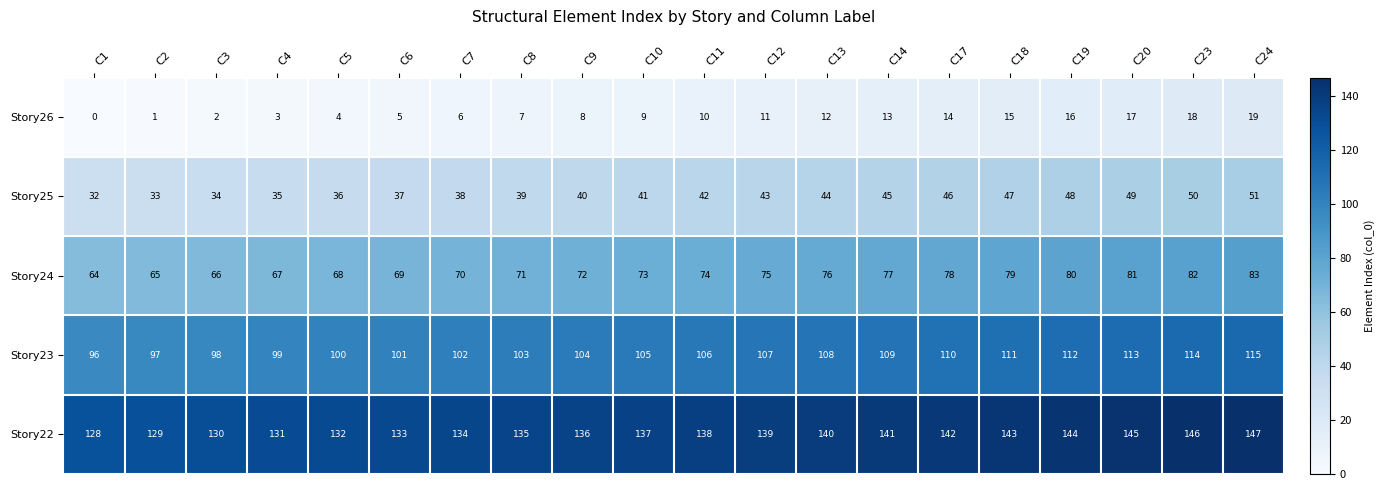

What is the approximate value of Story24 at C9?

72